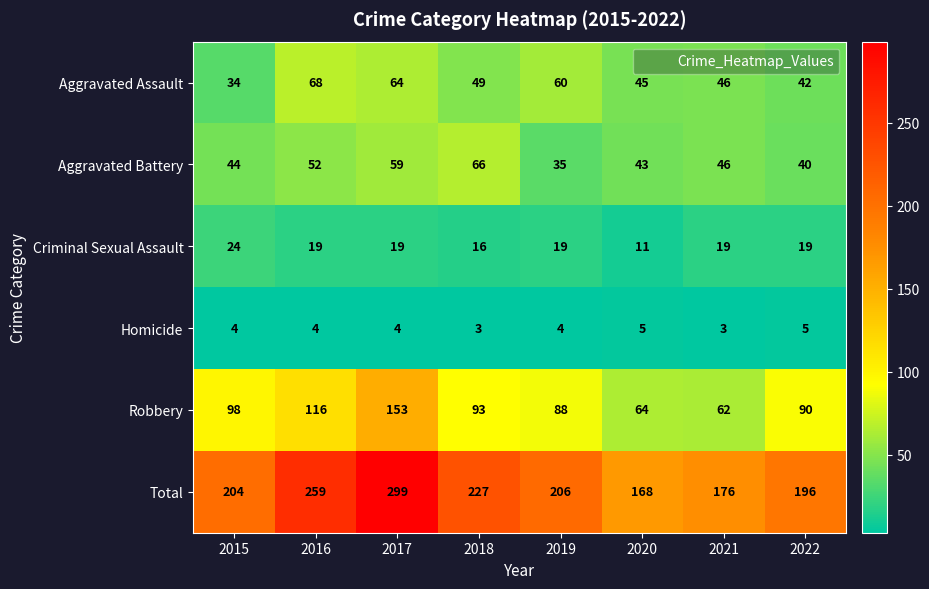

What is the total value across all series at 2015?

408